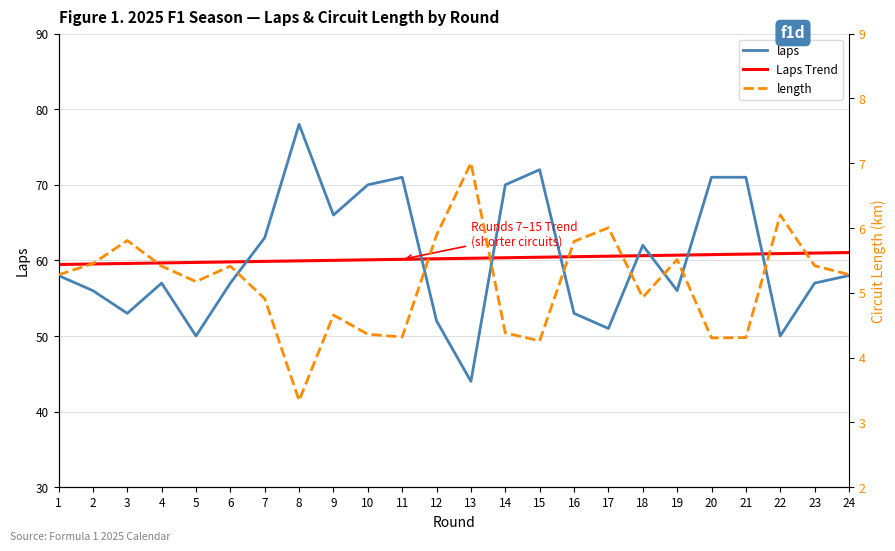

Which label corresponds to the largest value in the chart?

8